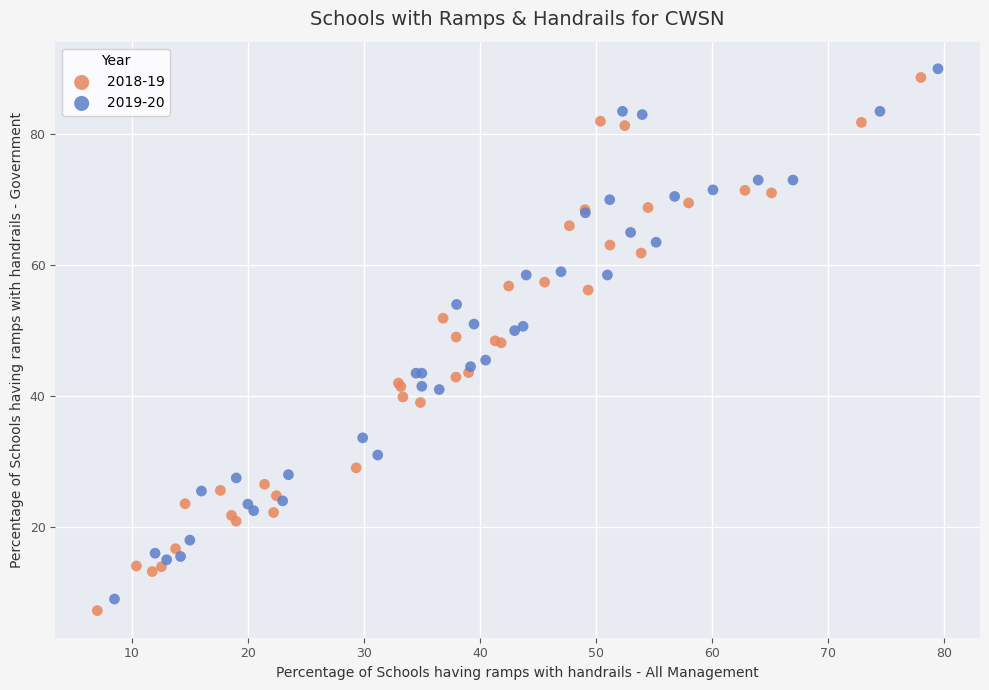

What are all the series names shown in the legend?

2018-19, 2019-20